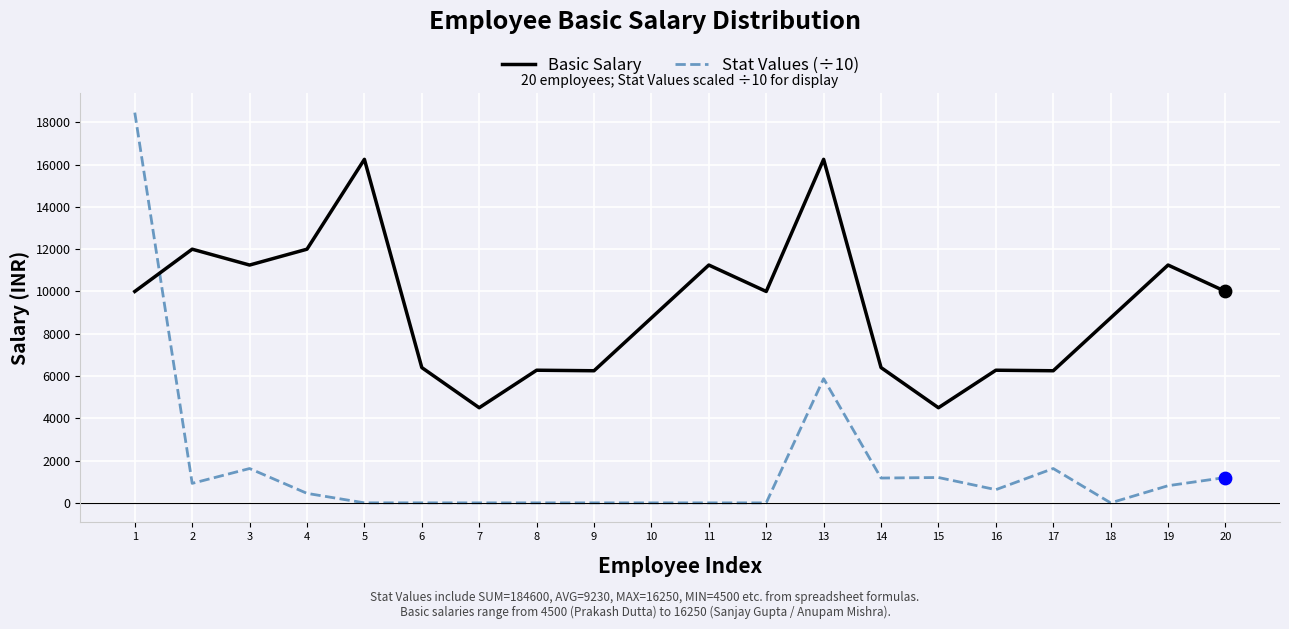

At how many categories does at least one series exceed 4197?

20